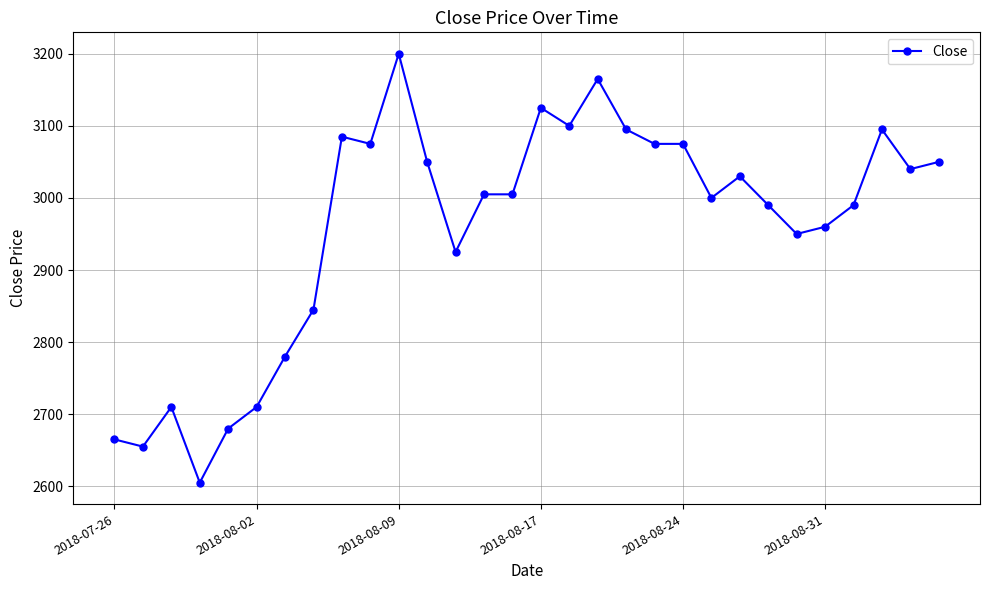

True or false: there are more than 2 points higher than both neighbors.

True